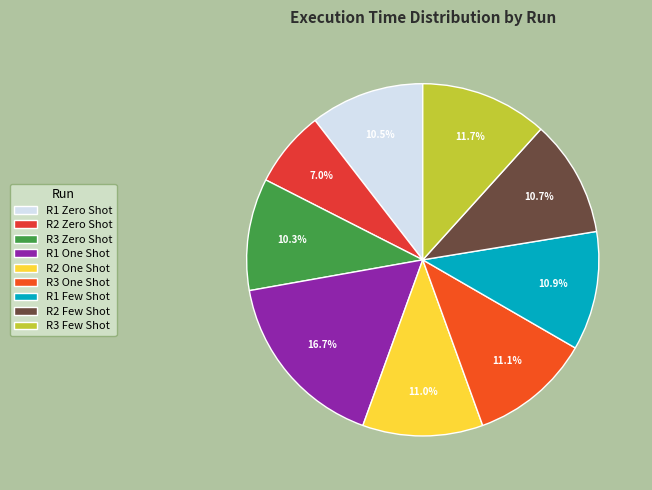

What percentage is the R2 Zero Shot slice, to the nearest percent?

7%